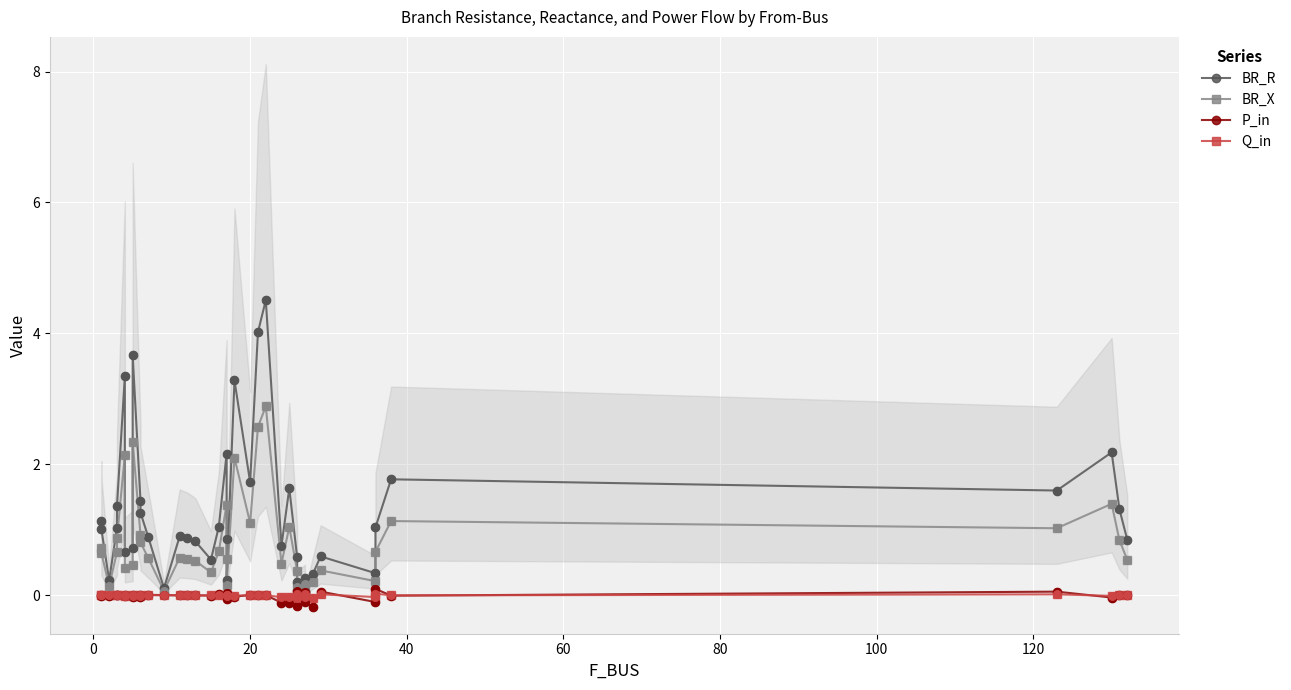

Which series has the largest Y range (max minus min)?

BR_R